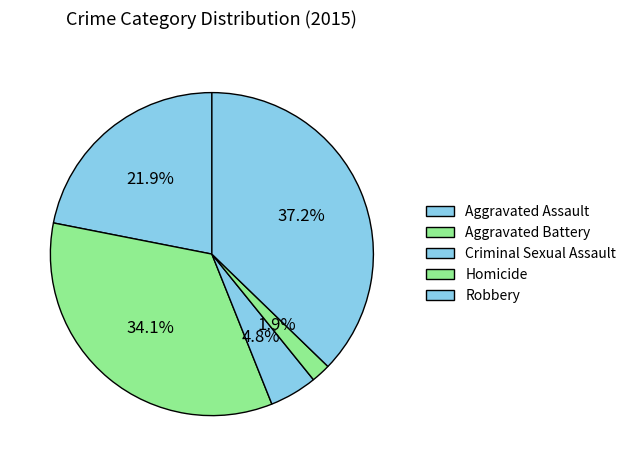

What is the smallest slice in the pie chart?

Homicide